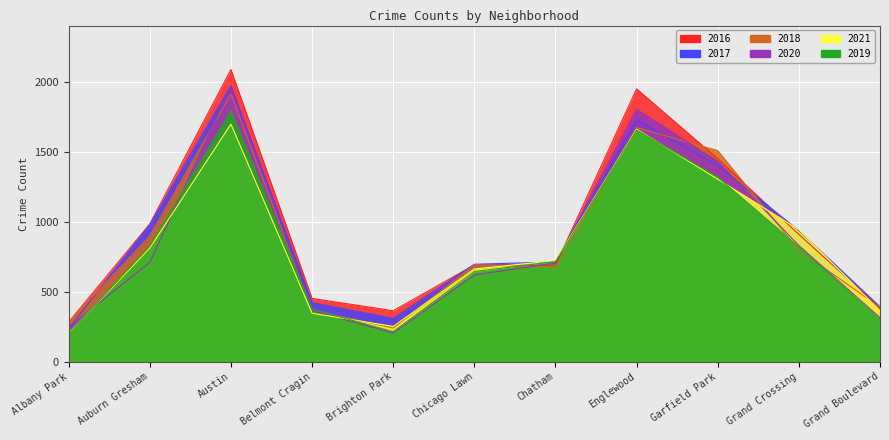

List the series in order of their peak value, highest first.

2016, 2017, 2020, 2018, 2019, 2021